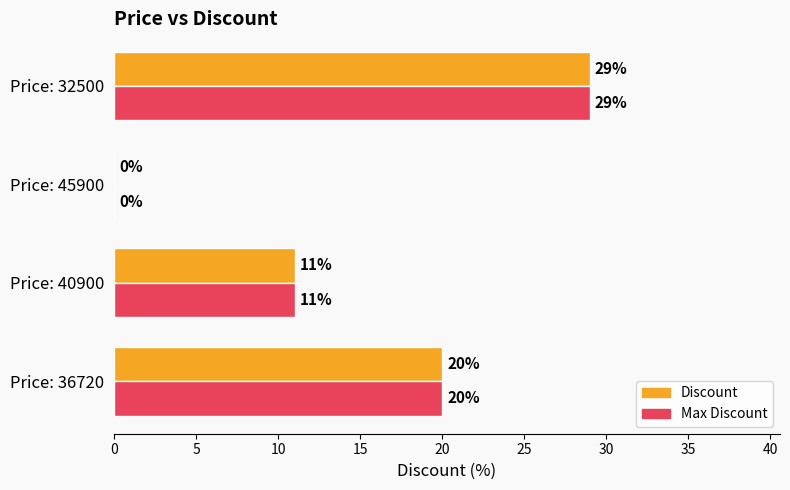

Where is Max Discount nearest to the value 14?

Price: 40900